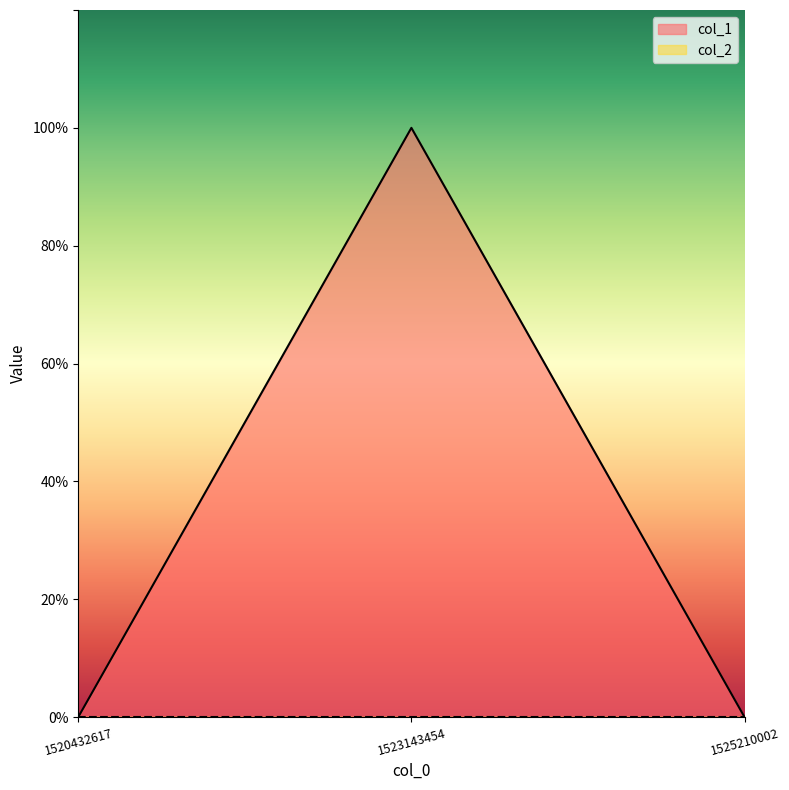

What is the difference between the values at 1525210002 and 1523143454?

1